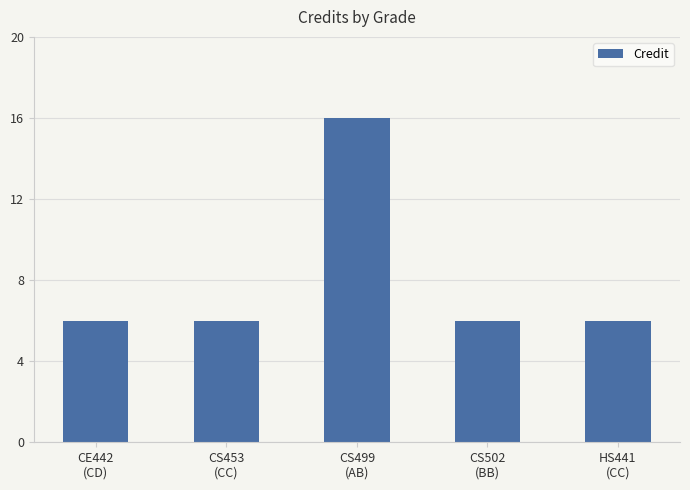

Reading left to right, what are all the values shown in this chart?

6	6	16	6	6